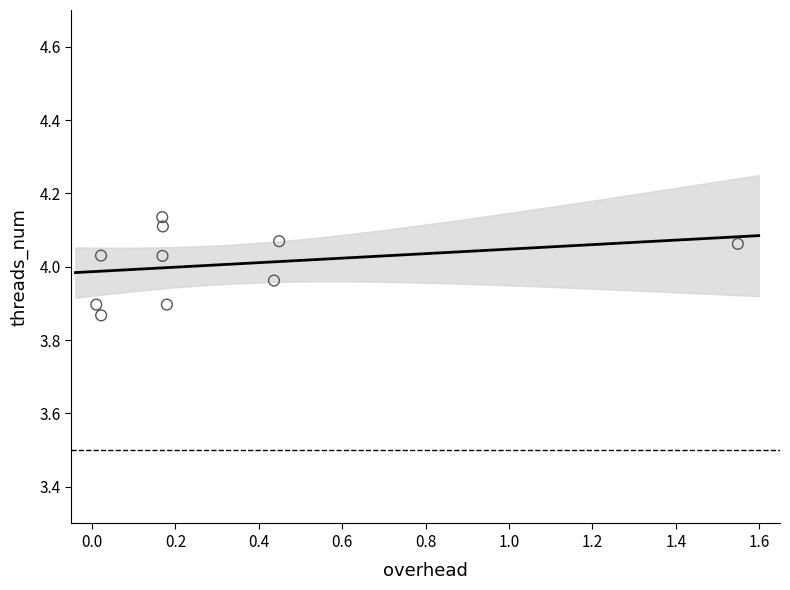

What is the average X value?

0.3